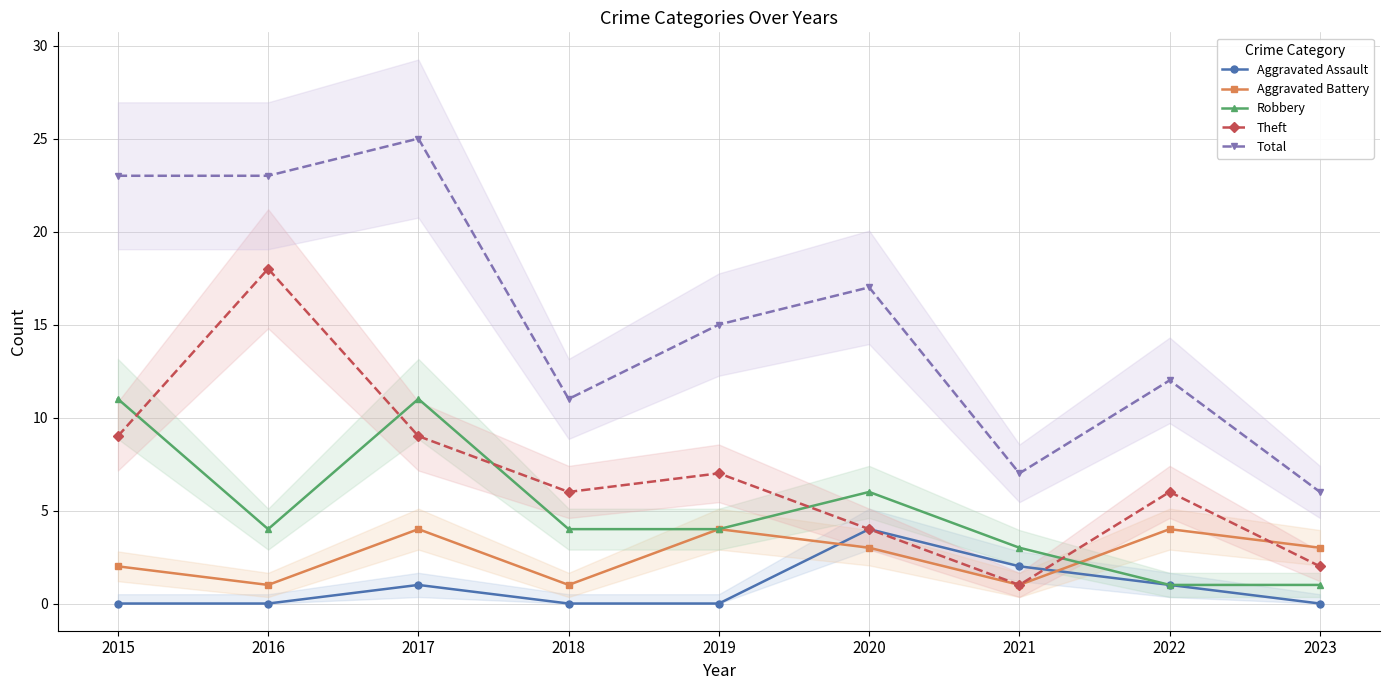

Is it true that Aggravated Battery equals 4 at 2022?

True